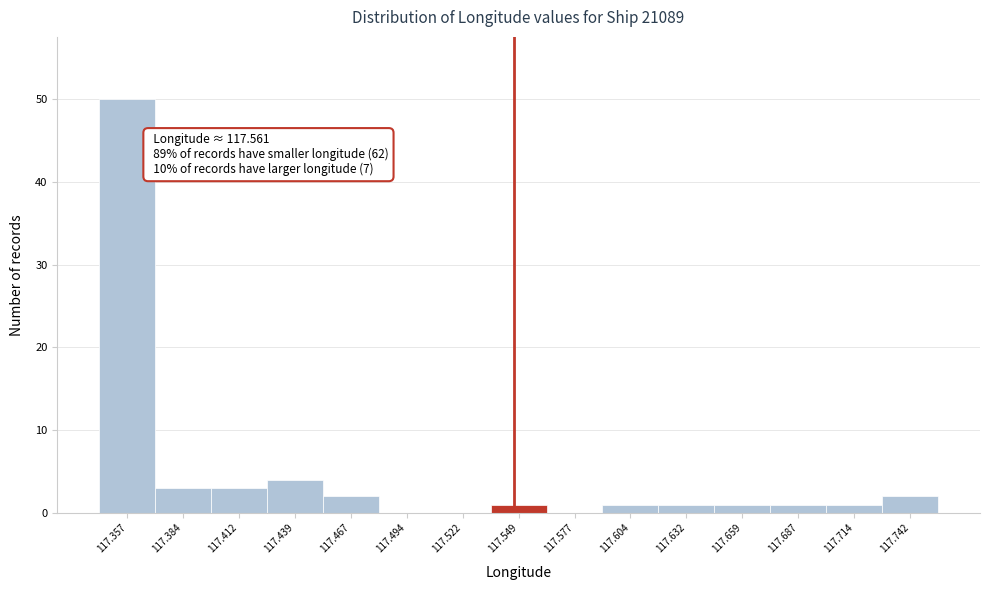

Reading left to right, transcribe all the data shown in this chart.

117.357=50	117.384=3	117.412=3	117.439=4	117.467=2	117.494=0	117.522=0	117.549=1	117.577=0	117.604=1	117.632=1	117.659=1	117.687=1	117.714=1	117.742=2